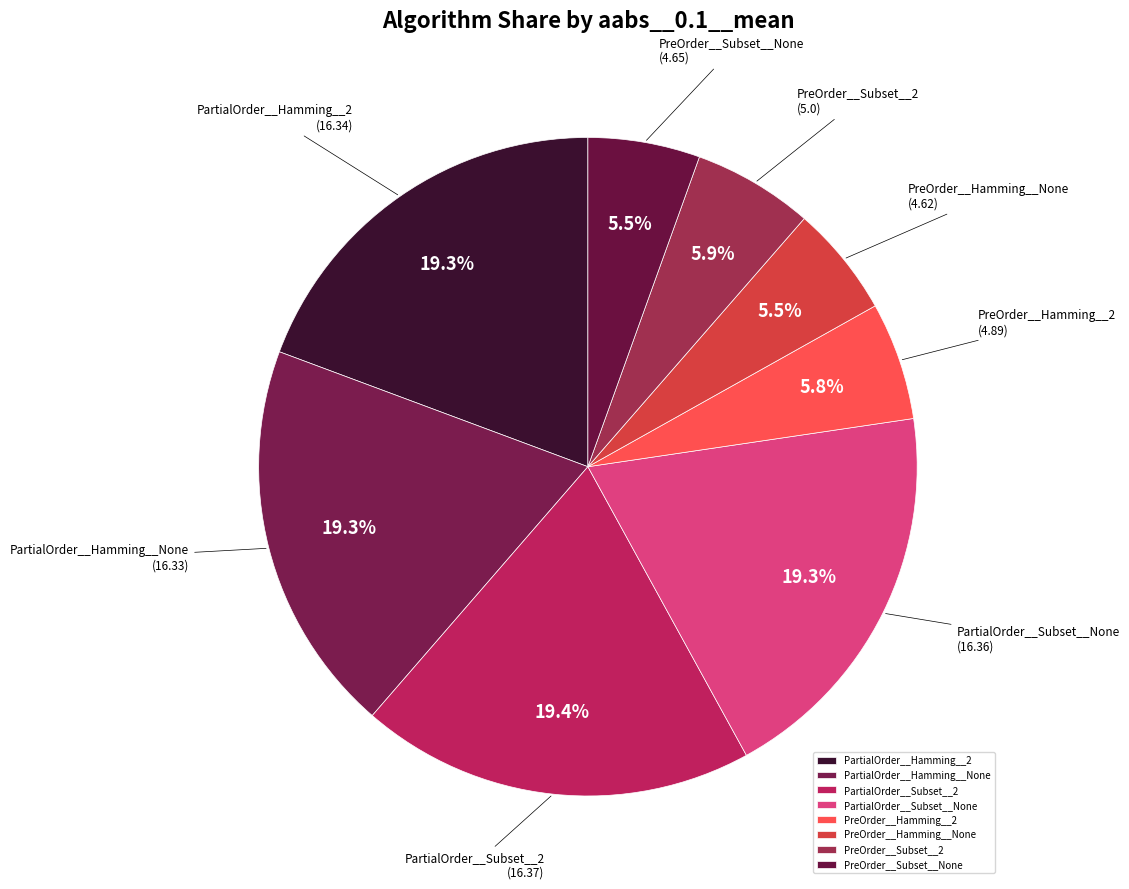

How many segments does this pie chart have?

8